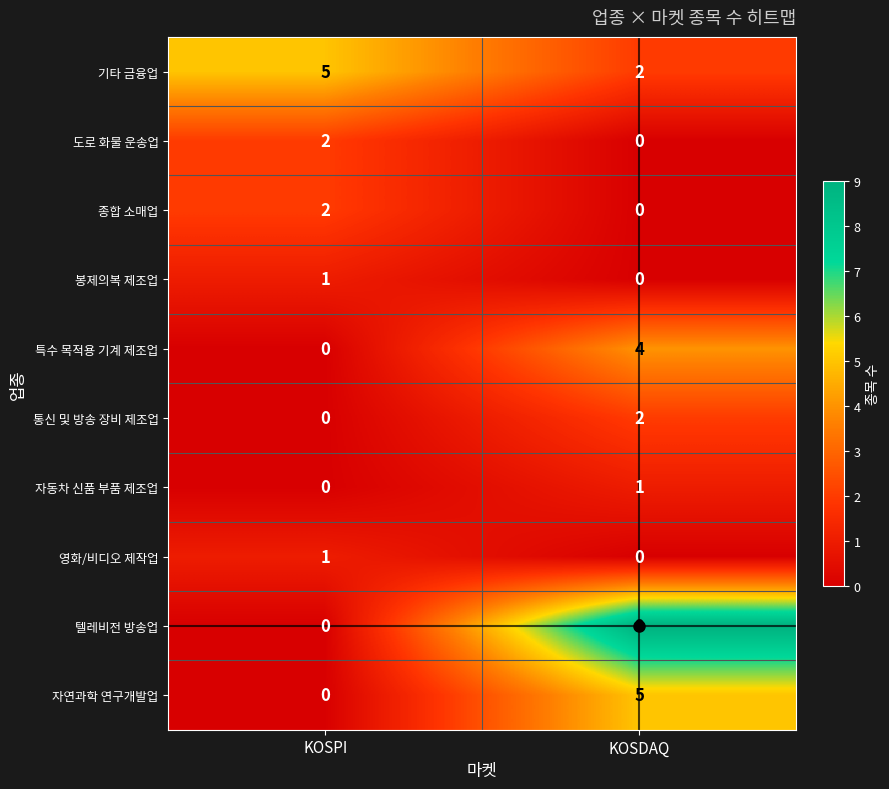

The 종합 소매업 series shows 1 at KOSDAQ. True or false?

False